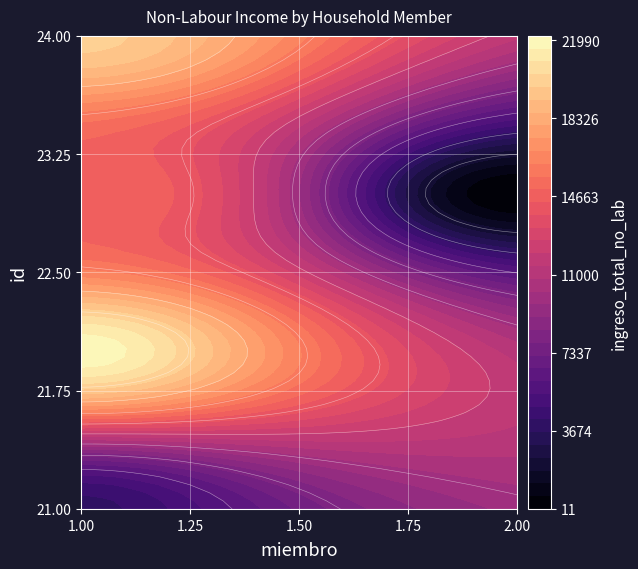

What is the difference between the maximum and minimum values?

22000